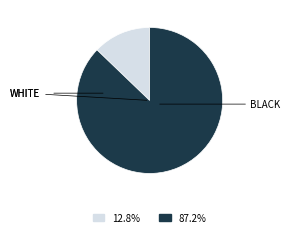

Does any single category account for the majority?

Yes